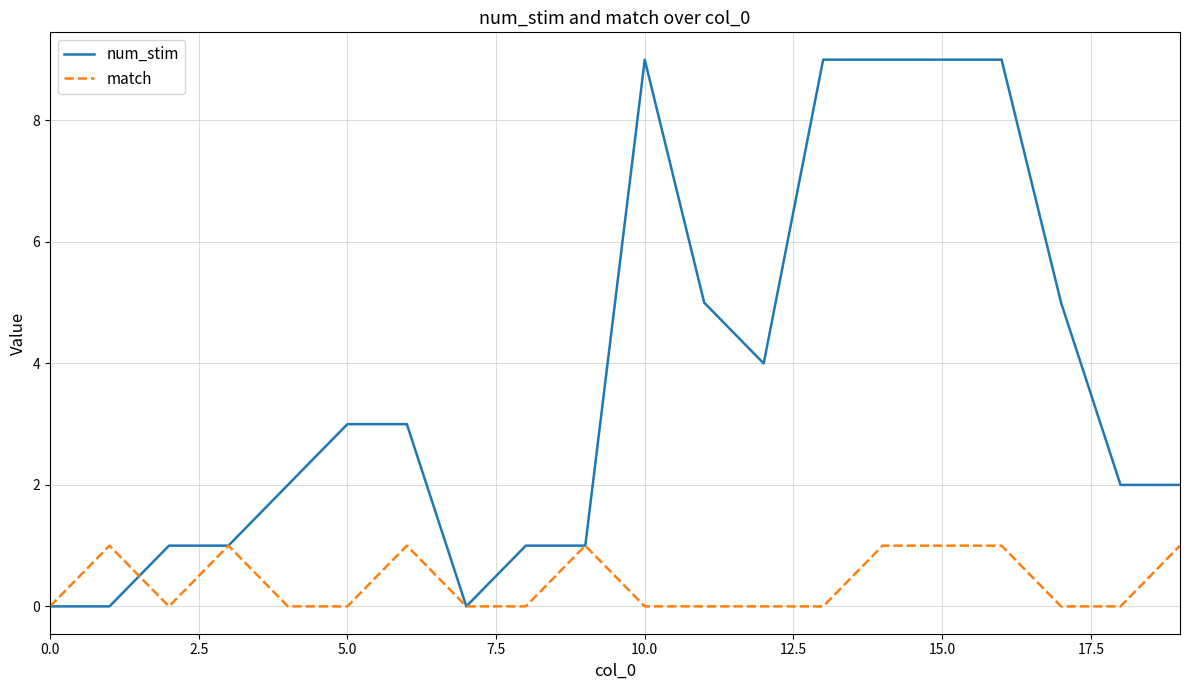

Which series has the widest spread of values?

num_stim